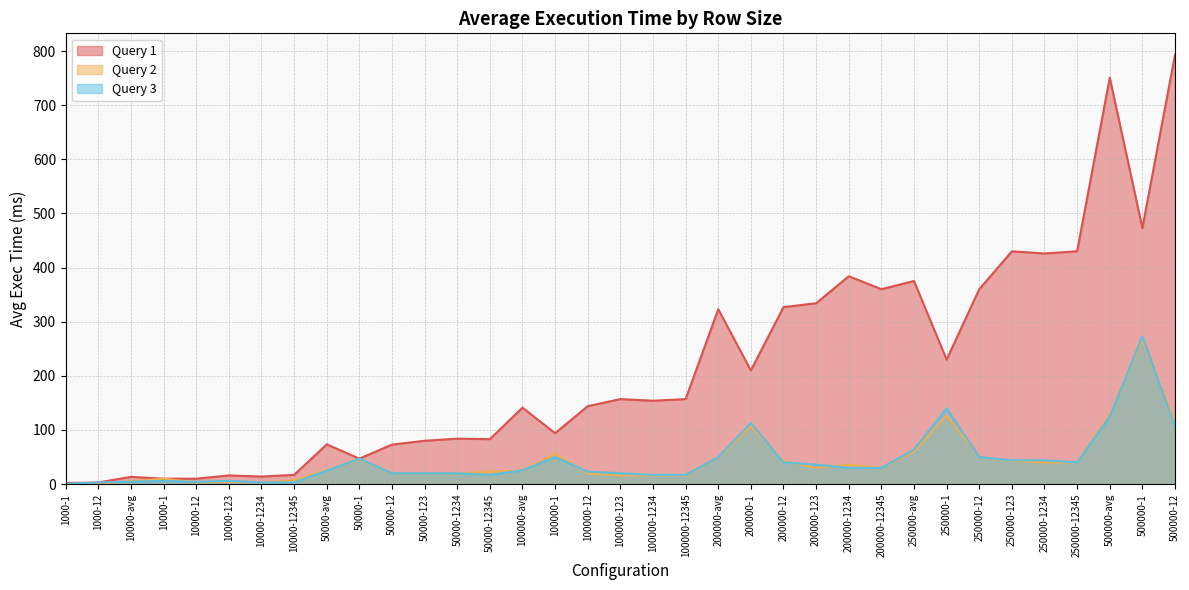

At which category does Query 2 reach its first local peak?

10000-1